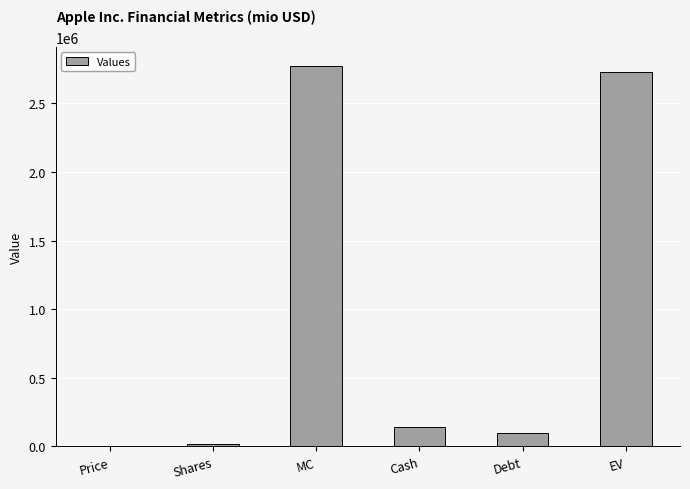

Is it true that the value at Shares is 15022.1?

True